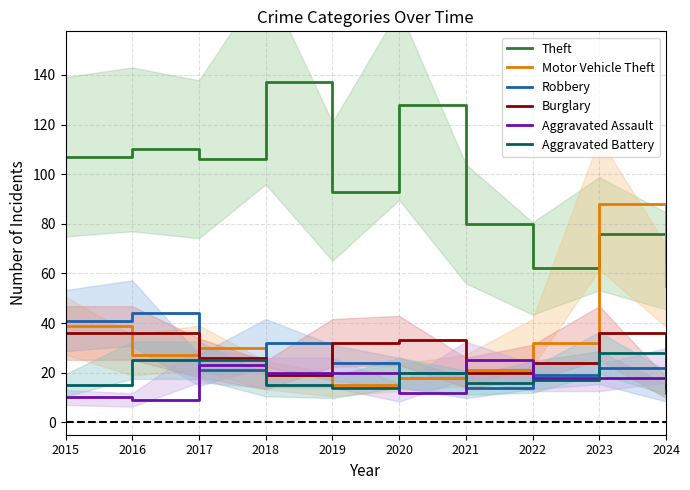

Rank the categories by Theft value from lowest to highest.

2022, 2024, 2023, 2021, 2019, 2017, 2015, 2016, 2020, 2018